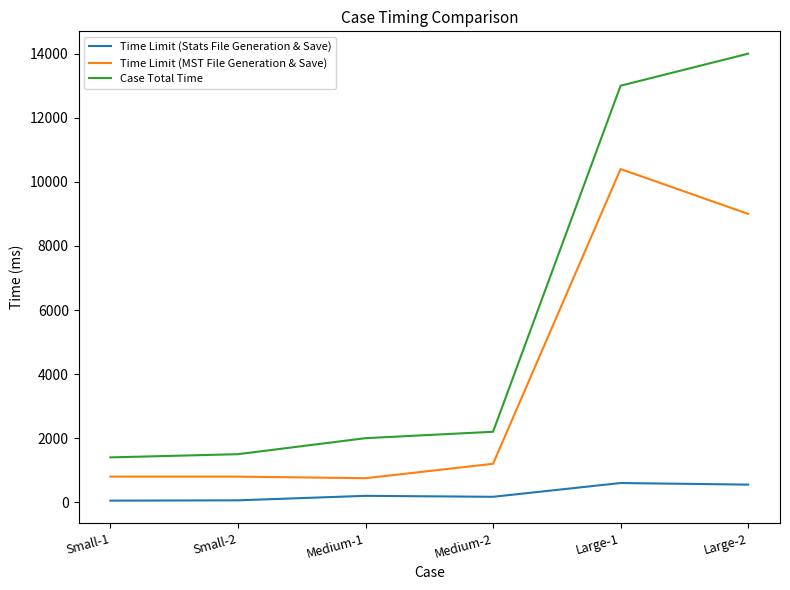

At which category is the sum across all series the highest?

Large-1